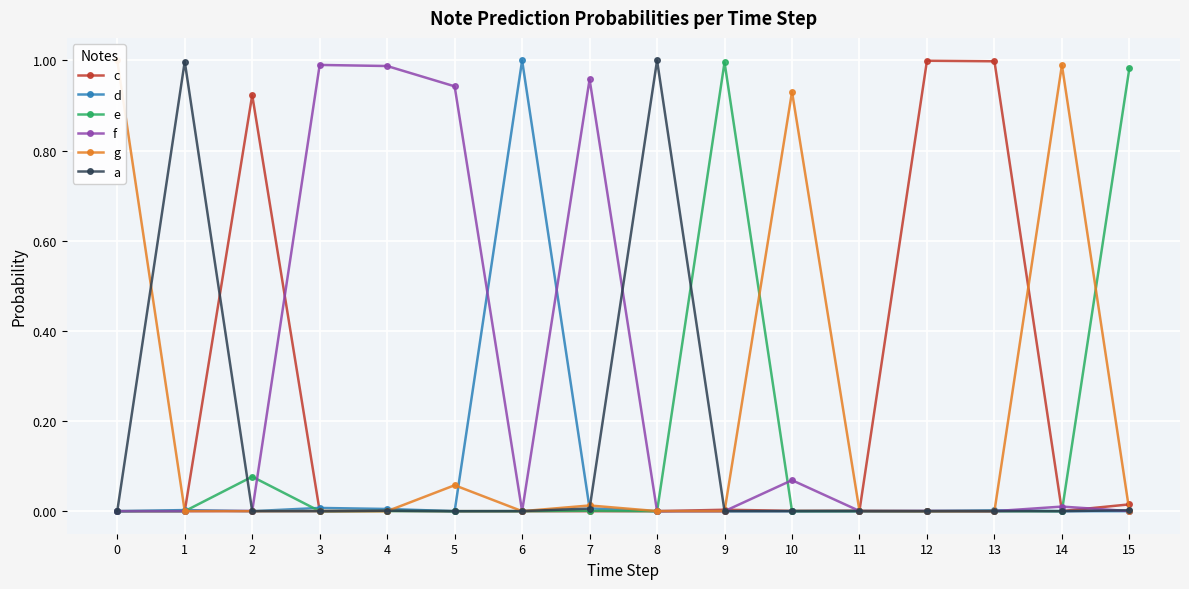

Is this an area chart (filled region under the line)?

No